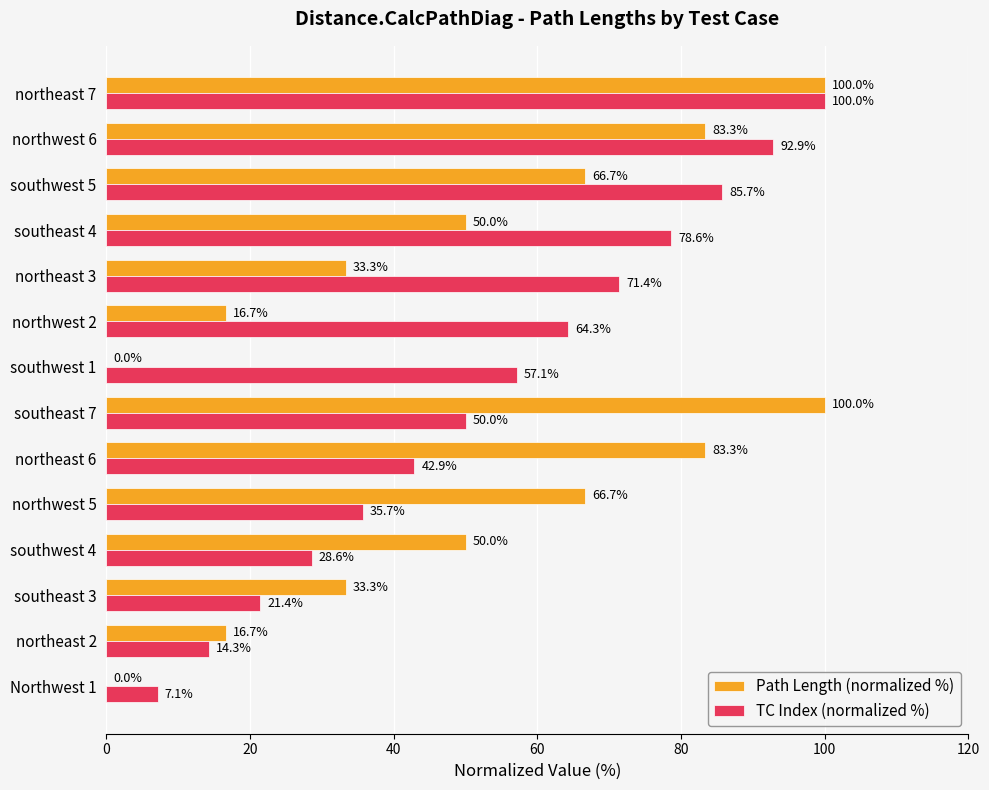

Count the number of data series in this chart.

2